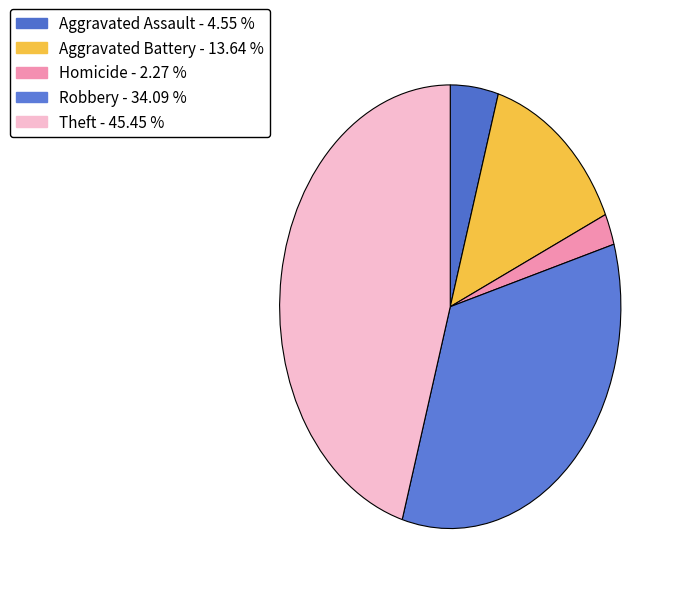

Count the number of slices in the pie.

5